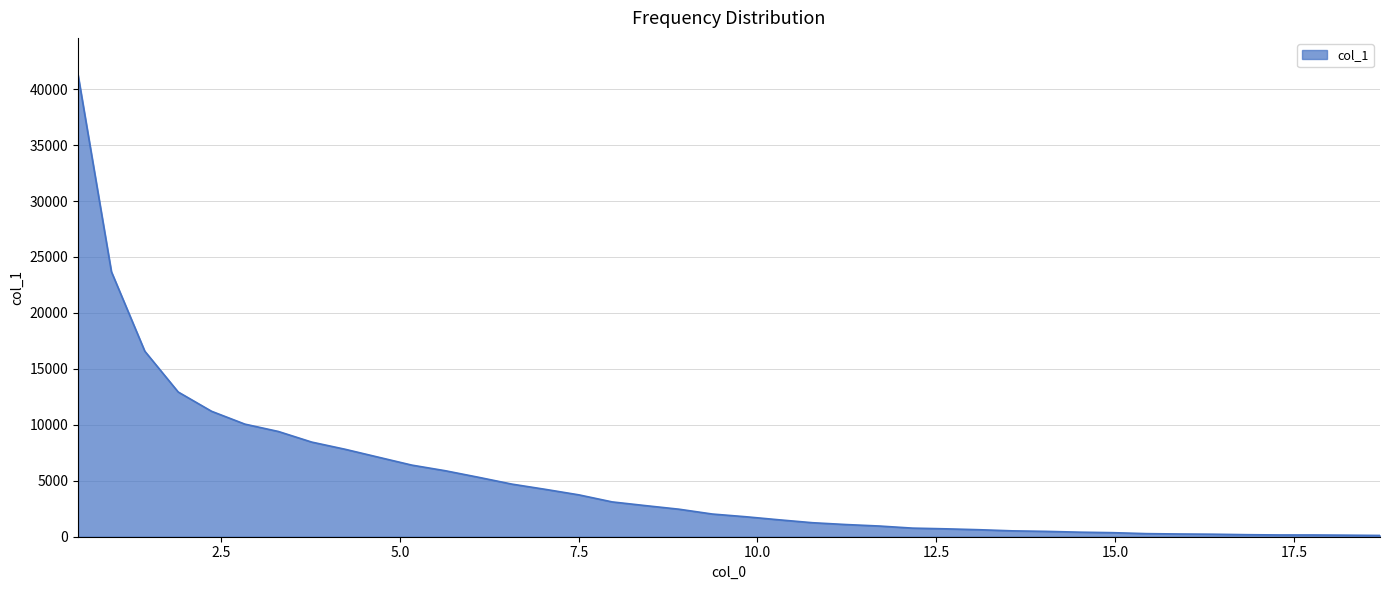

What is the difference between the second highest and minimum values?

23568